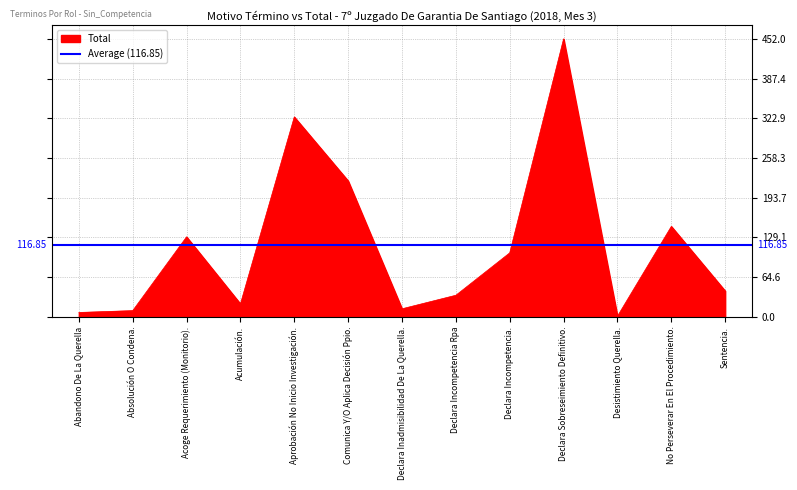

Does the chart have visible grid lines?

Yes